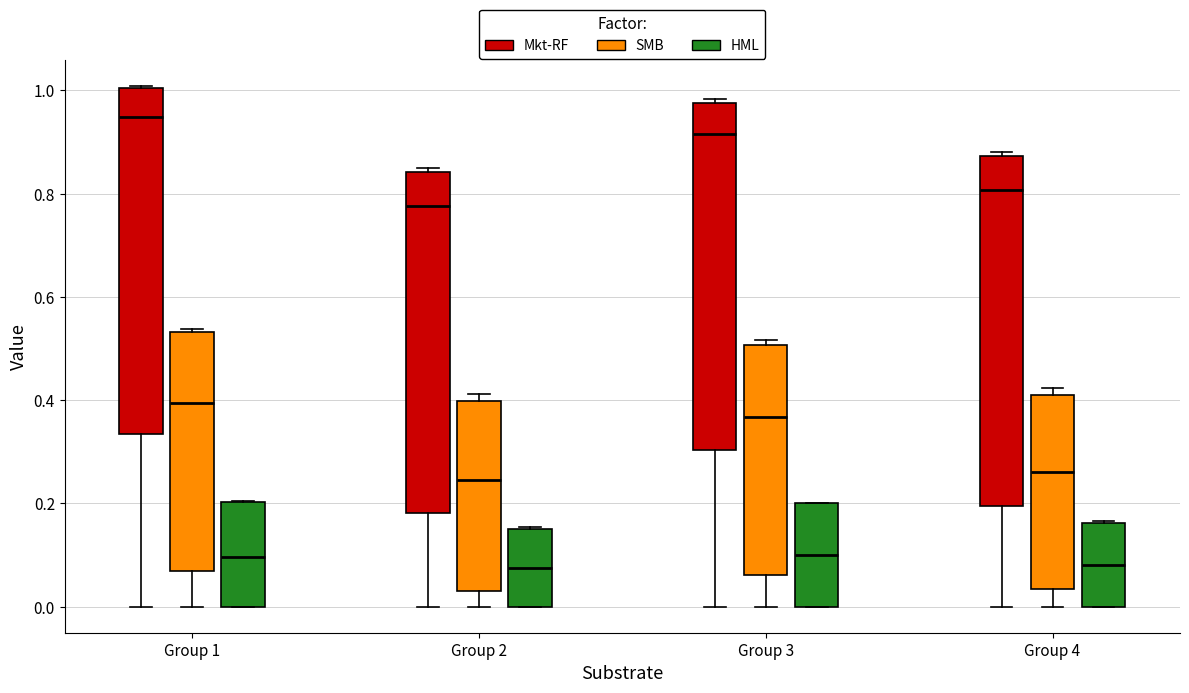

Where is the upper edge of the box for Group 3 (Mkt-RF) on the y-axis? The values are not printed on the chart, so give them approximately, as read against the axis.

0.98